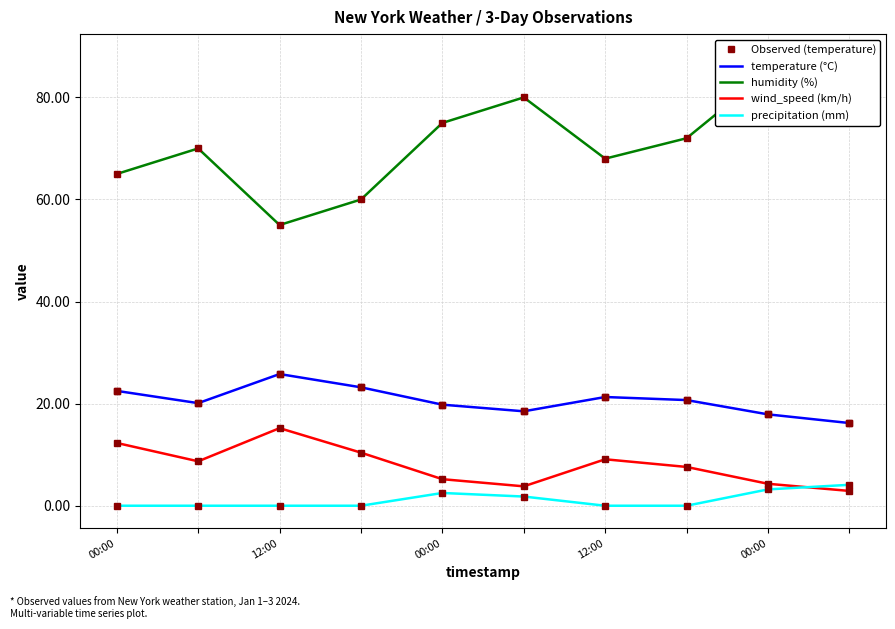

Rank the series by their maximum value, from lowest to highest.

precipitation (mm), wind_speed (km/h), Observed (temperature), temperature (°C), humidity (%)